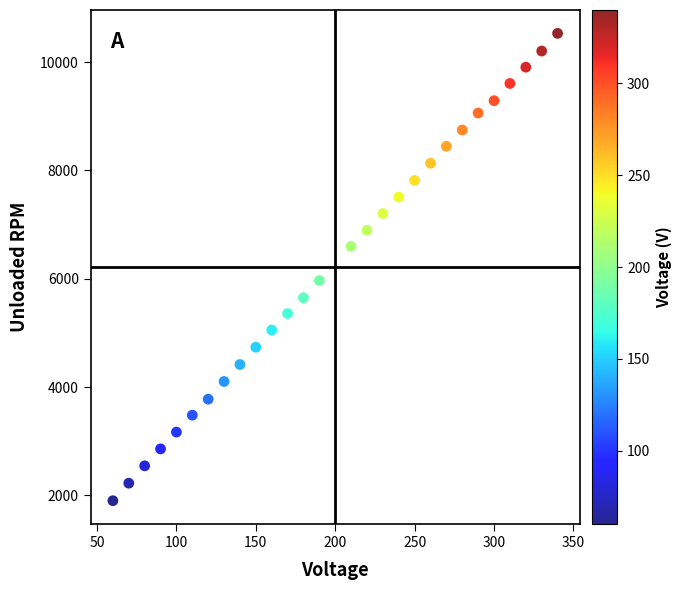

What is the range of Y values (max minus min)?

8629.8